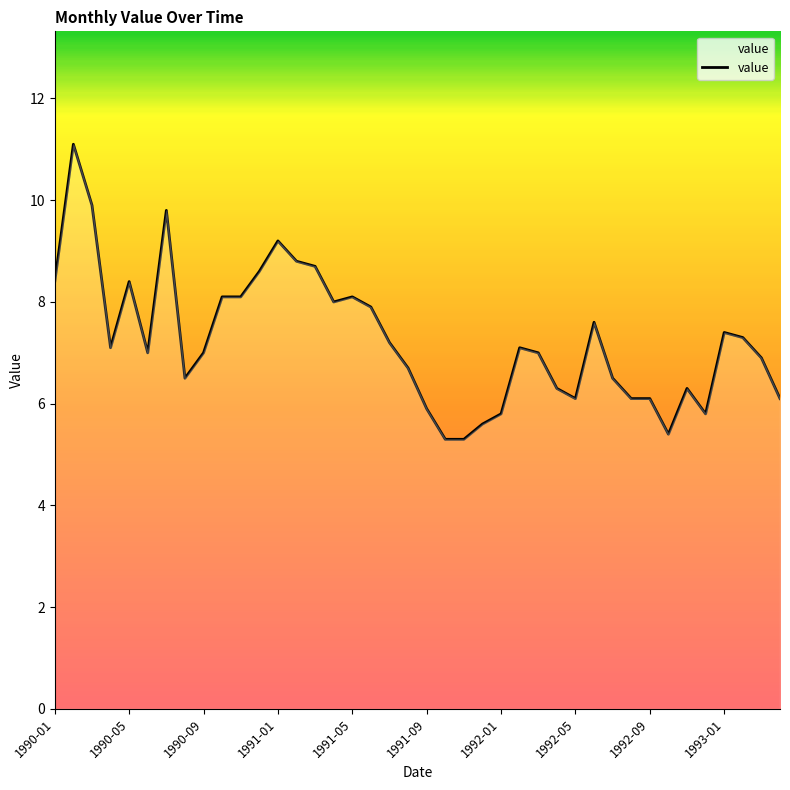

What is the average value?

7.3